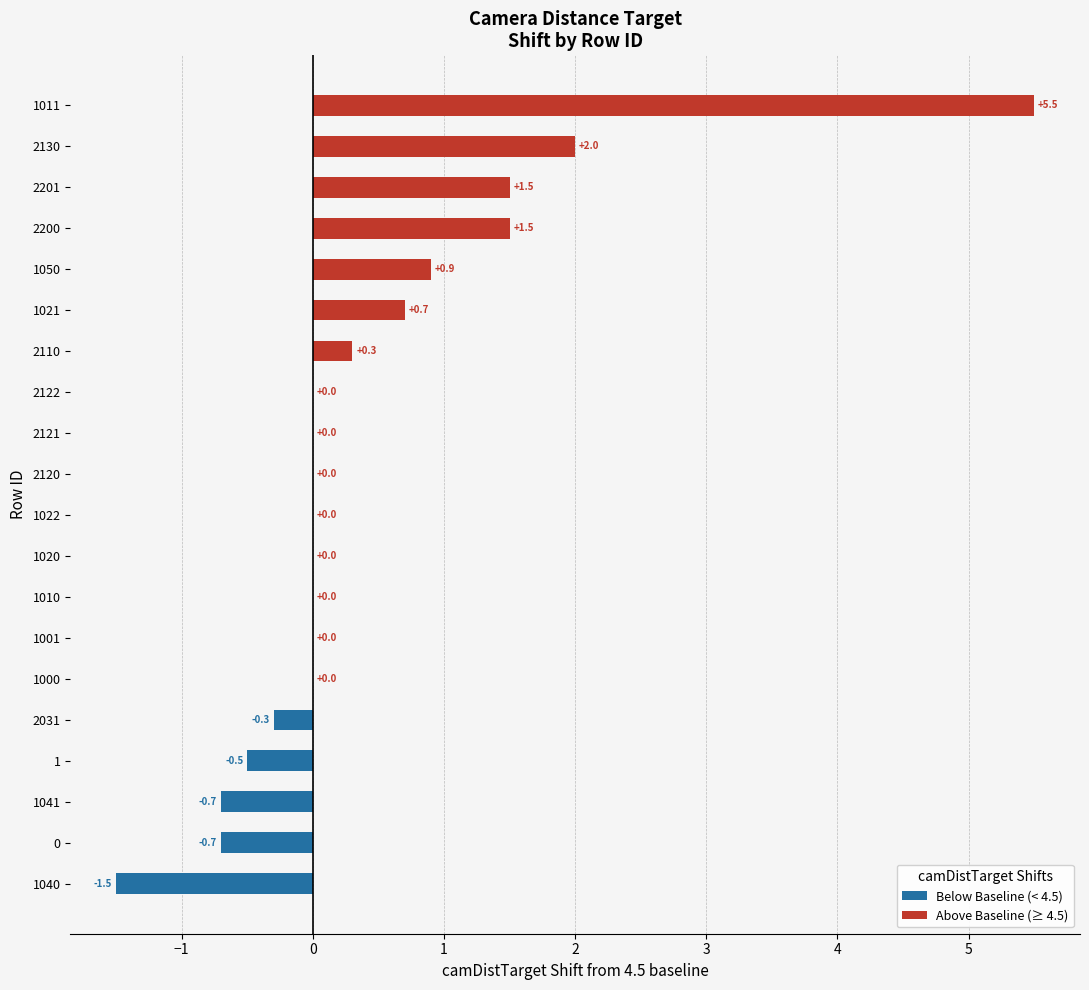

Which label corresponds to the largest value in the chart?

1011